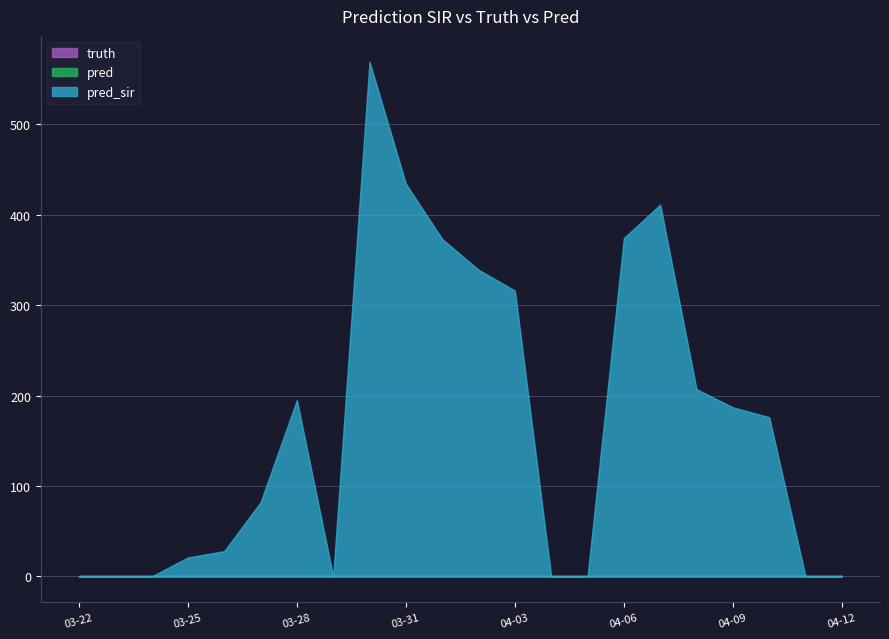

True or false: truth and pred intersect in this chart.

False